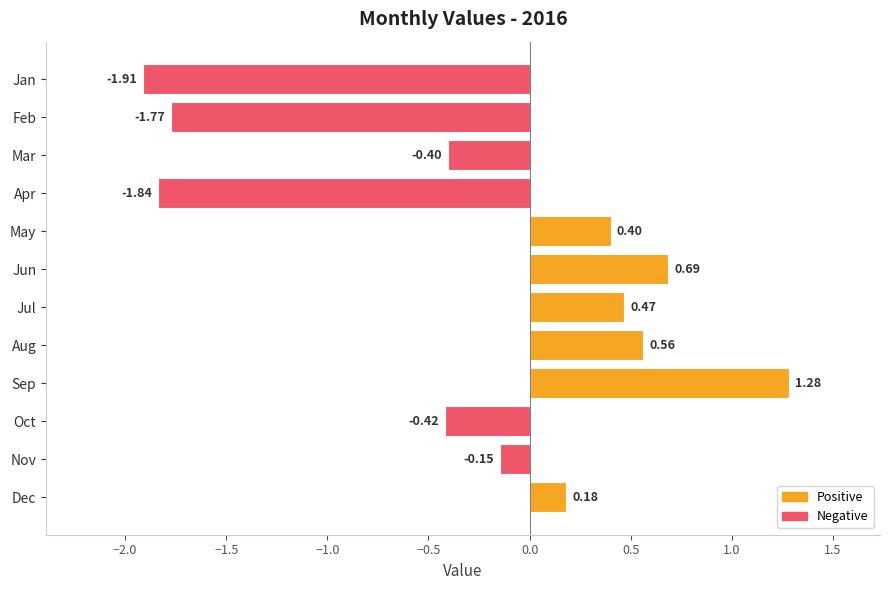

Are the bars horizontal?

Yes